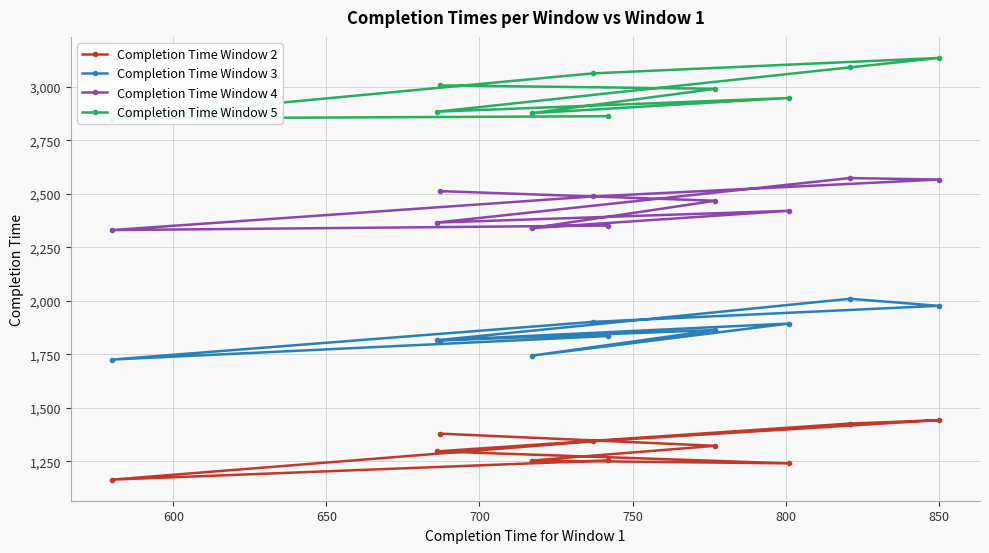

What is the maximum value for Completion Time Window 2?

1442